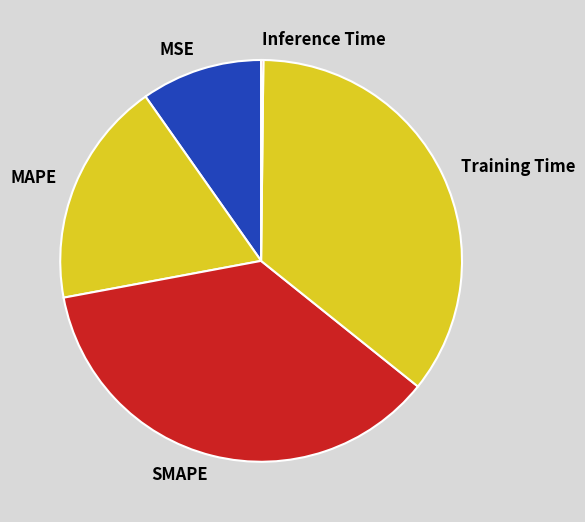

Which slice is the largest?

SMAPE